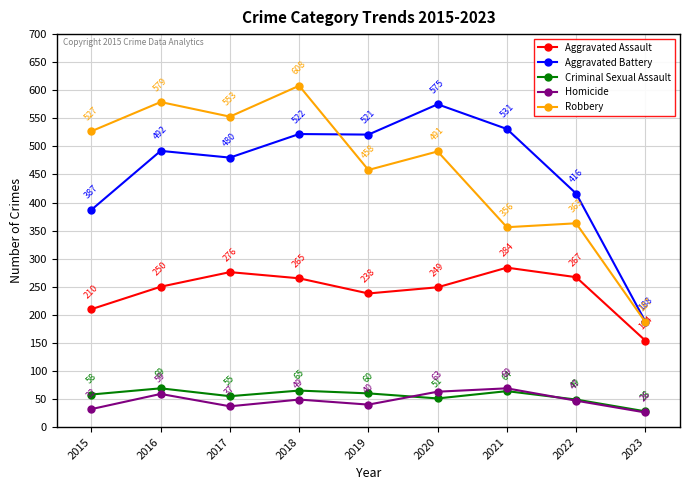

What is the difference between the second highest and minimum values in the Criminal Sexual Assault series?

37